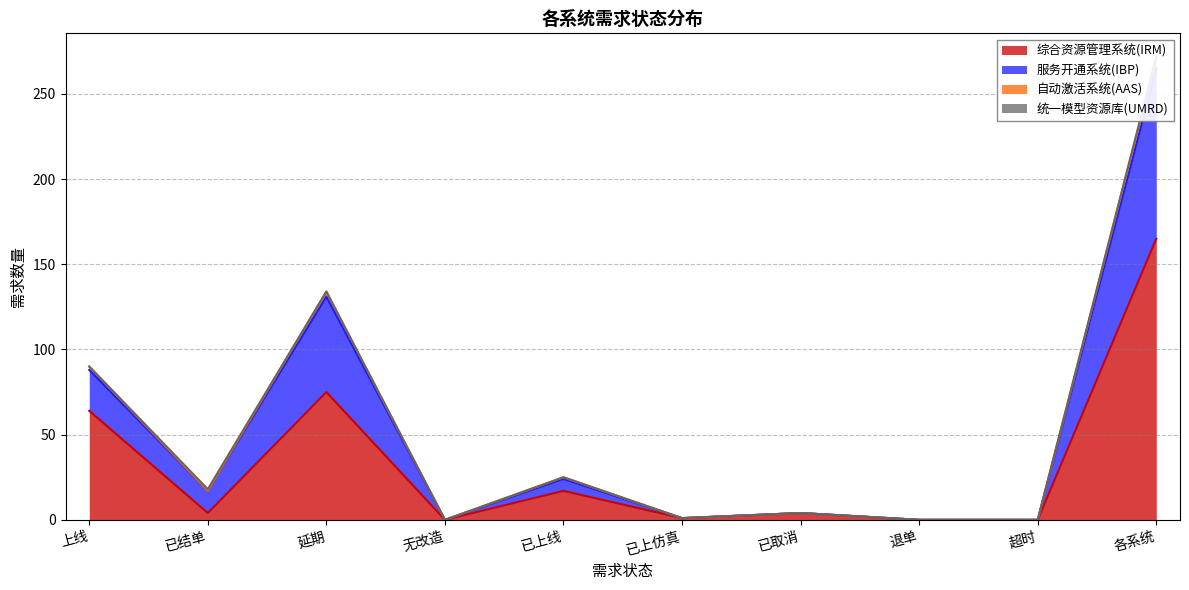

What is the highest value of the 综合资源管理系统(IRM) series?

165